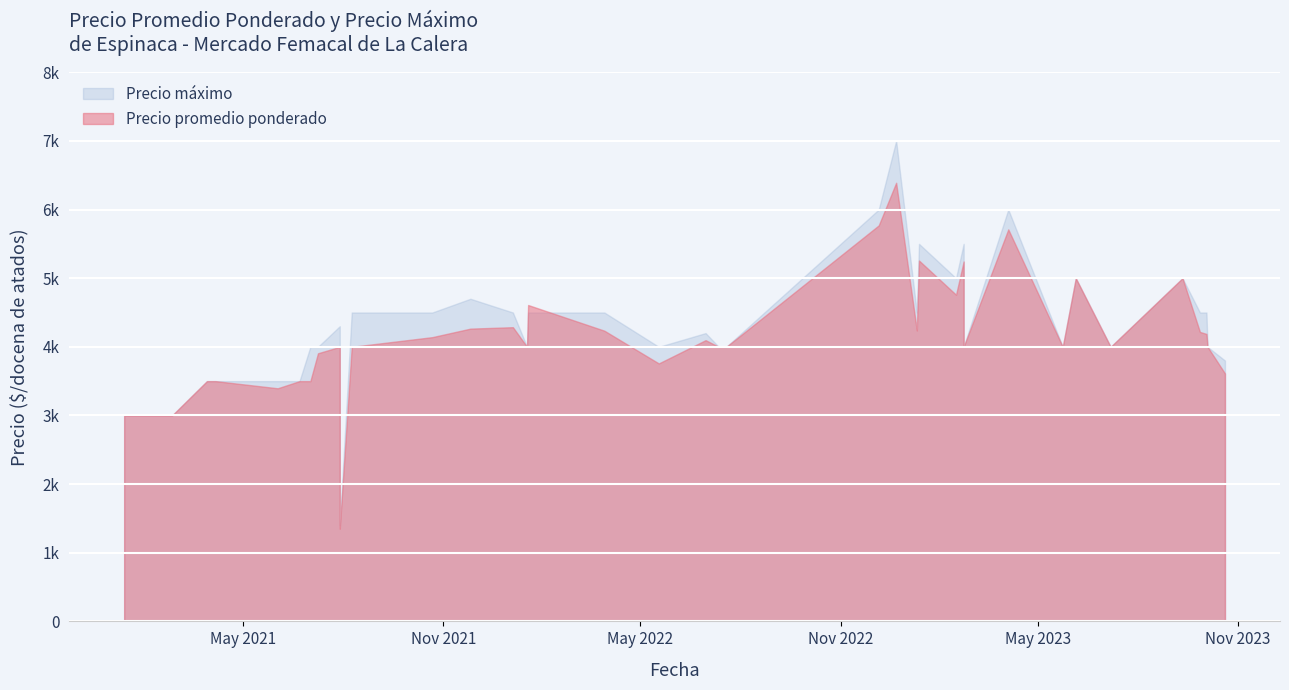

Rank the series by their average value, from highest to lowest.

Precio maximo, Precio promedio ponderado